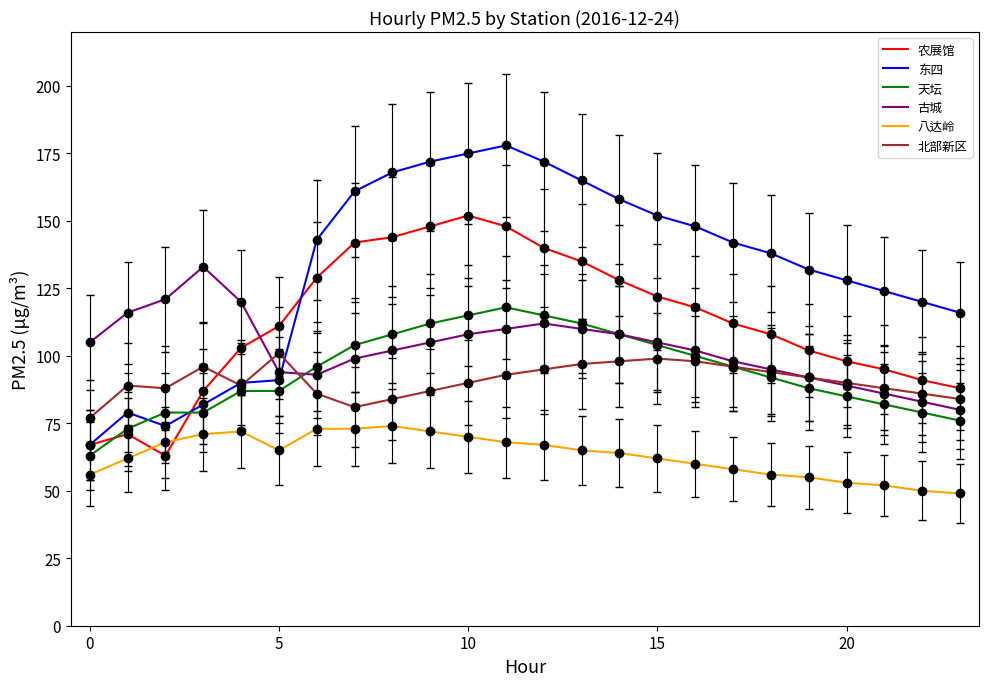

Rank the series by their maximum value, from highest to lowest.

东四, 农展馆, 古城, 天坛, 北部新区, 八达岭